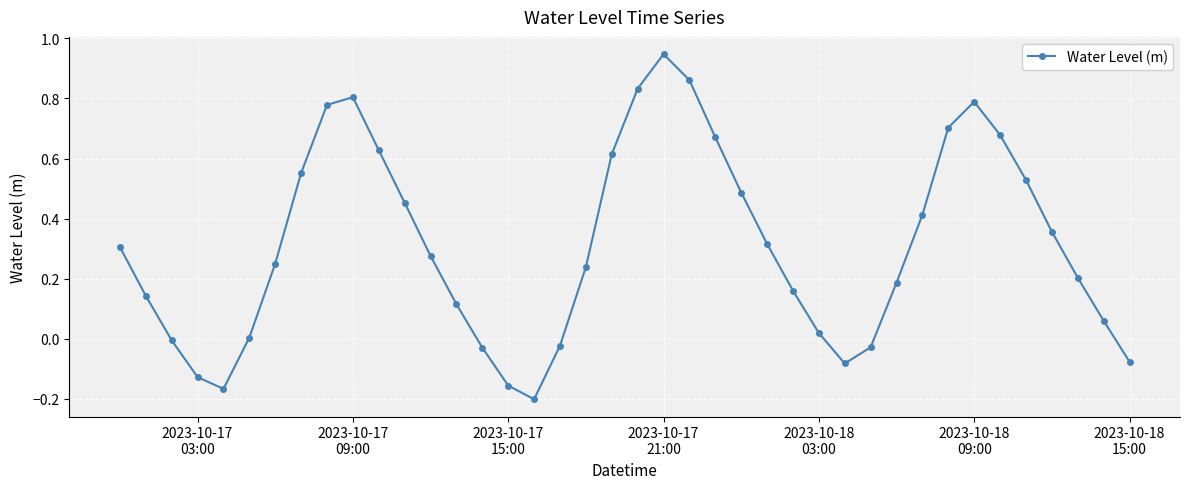

True or false: the data has more than 1 interior local peaks.

True